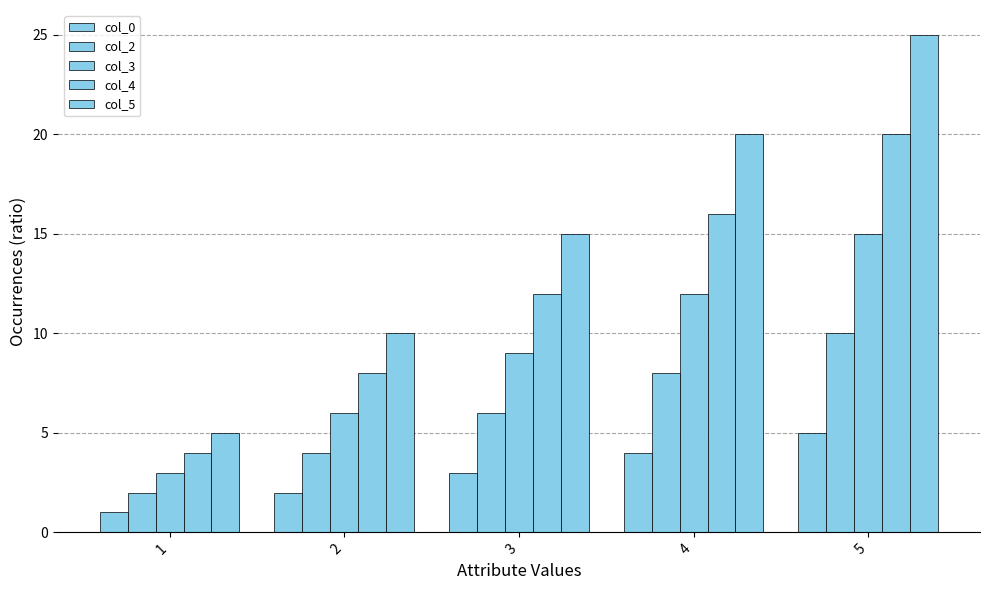

Reading left to right, list all the values displayed in this chart.

col_0: 1=1	2=2	3=3	4=4	5=5
col_2: 1=2	2=4	3=6	4=8	5=10
col_3: 1=3	2=6	3=9	4=12	5=15
col_4: 1=4	2=8	3=12	4=16	5=20
col_5: 1=5	2=10	3=15	4=20	5=25